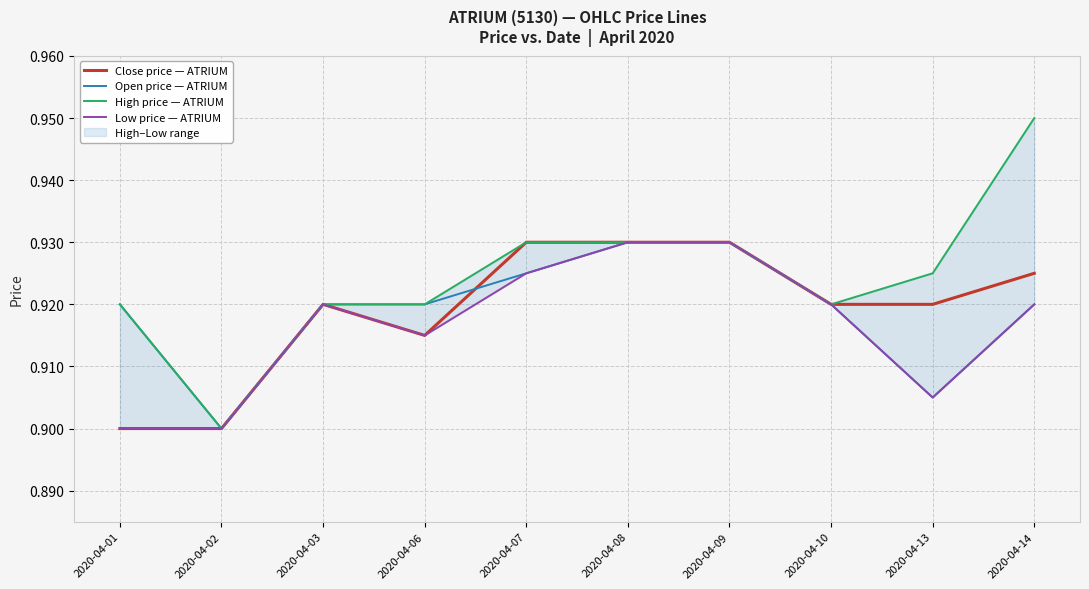

Is the value of Low price — ATRIUM at 2020-04-13 greater than the value of Open price — ATRIUM at 2020-04-09?

No